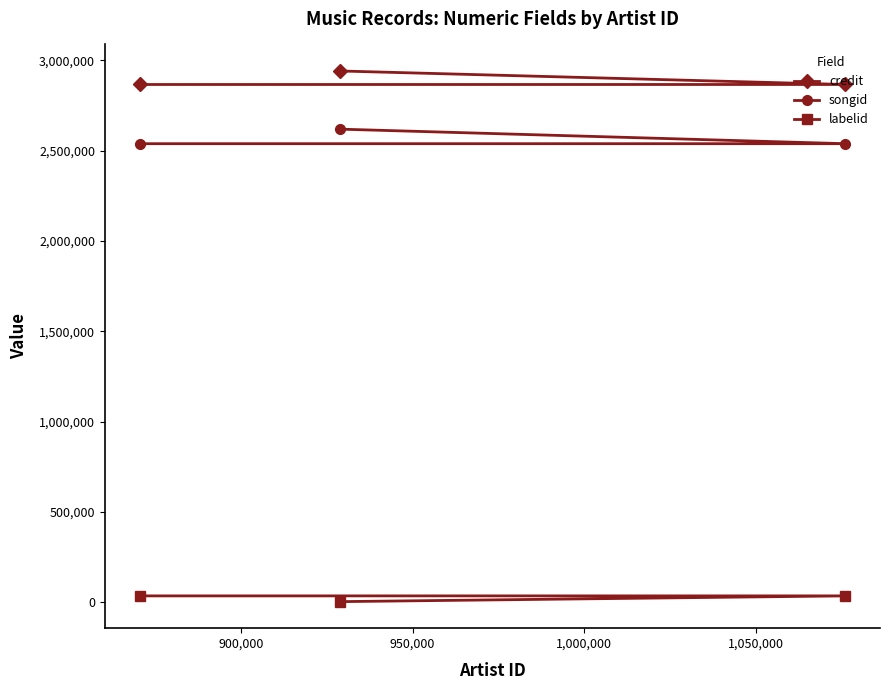

At how many categories does at least one series exceed 1899652?

3